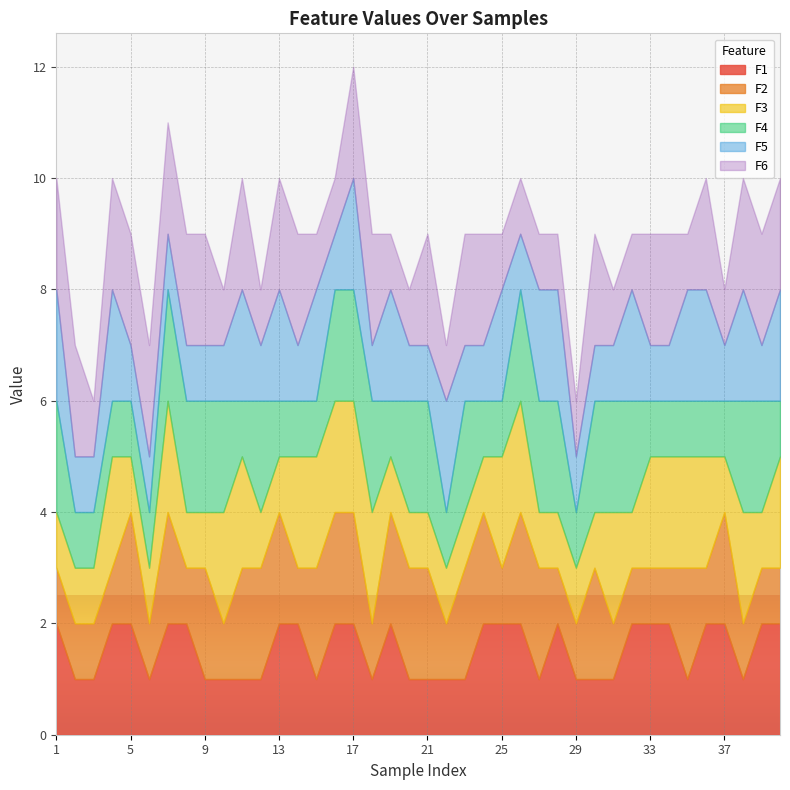

Reading left to right, transcribe all the data shown in this chart.

F1: 2	1	1	2	2	1	2	2	1	1	1	1	2	2	1	2	2	1	2	1	1	1	1	2	2	2	1	2	1	1	1	2	2	2	1	2	2	1	2	2
F2: 1	1	1	1	2	1	2	1	2	1	2	2	2	1	2	2	2	1	2	2	2	1	2	2	1	2	2	1	1	2	1	1	1	1	2	1	2	1	1	1
F3: 1	1	1	2	1	1	2	1	1	2	2	1	1	2	2	2	2	2	1	1	1	1	1	1	2	2	1	1	1	1	2	1	2	2	2	2	1	2	1	2
F4: 2	1	1	1	1	1	2	2	2	2	1	2	1	1	1	2	2	2	1	2	2	1	2	1	1	2	2	2	1	2	2	2	1	1	1	1	1	2	2	1
F5: 2	1	1	2	1	1	1	1	1	1	2	1	2	1	2	1	2	1	2	1	1	2	1	1	2	1	2	2	1	1	1	2	1	1	2	2	1	2	1	2
F6: 2	2	1	2	2	2	2	2	2	1	2	1	2	2	1	1	2	2	1	1	2	1	2	2	1	1	1	1	1	2	1	1	2	2	1	2	1	2	2	2